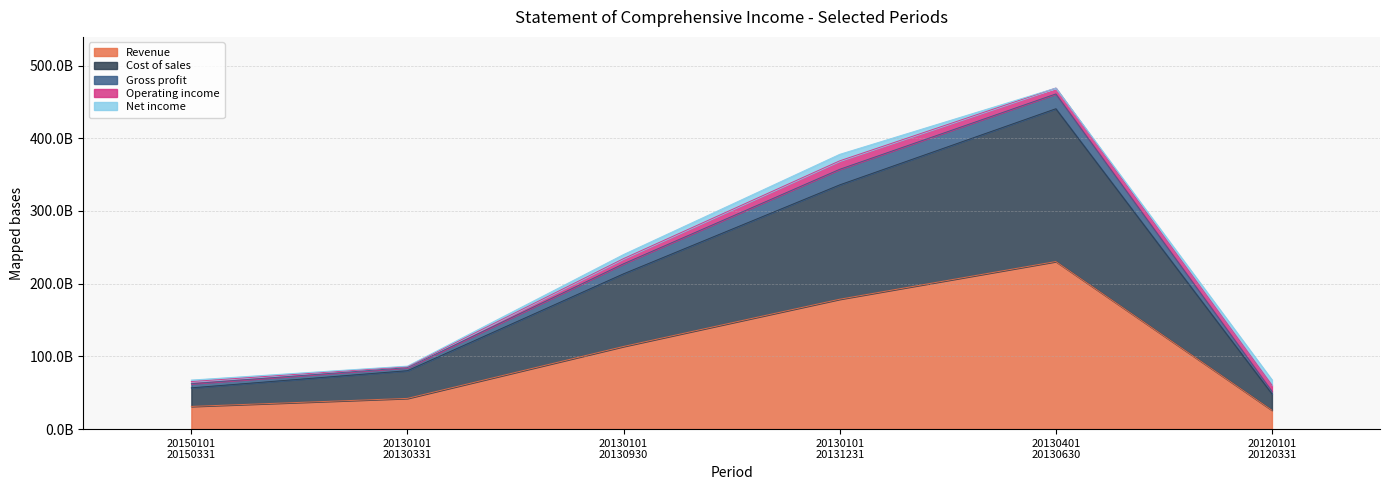

Between 20130101-20130331 and 20130101-20130930, which is larger?

20130101-20130930